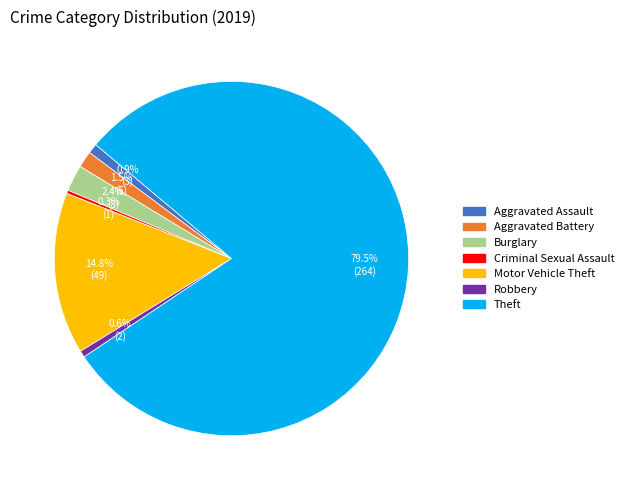

Which slice is the largest?

Theft